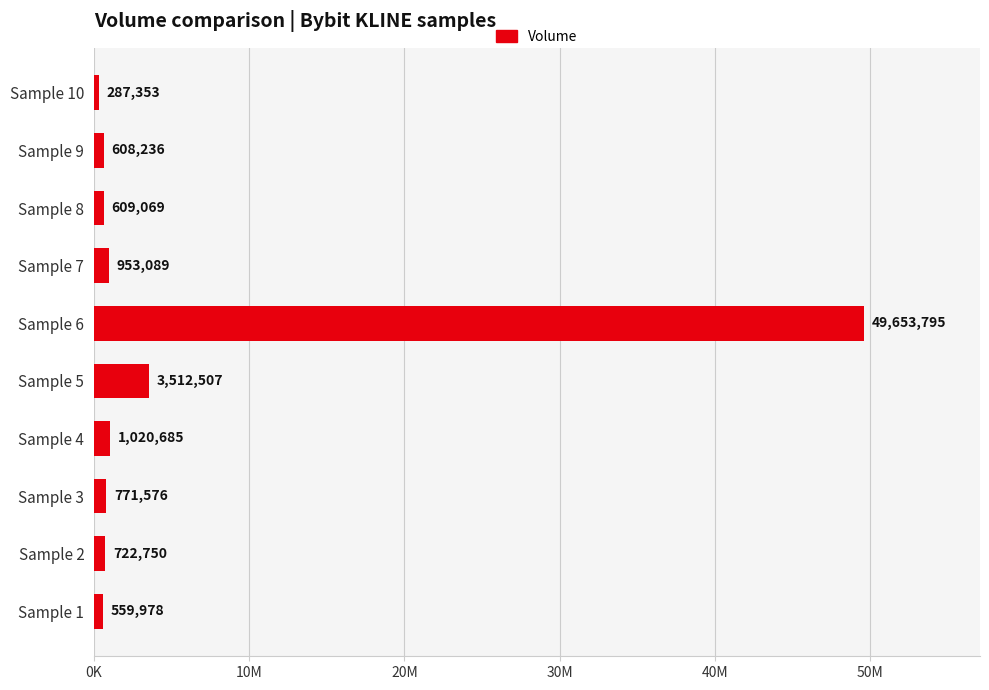

Rank the categories by value from lowest to highest.

Sample 10, Sample 1, Sample 9, Sample 8, Sample 2, Sample 3, Sample 7, Sample 4, Sample 5, Sample 6